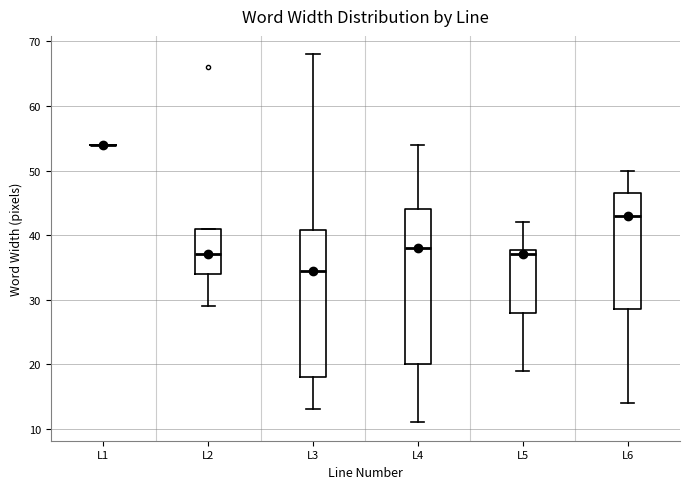

Which box is the tallest, from its lower edge to its upper edge?

L4